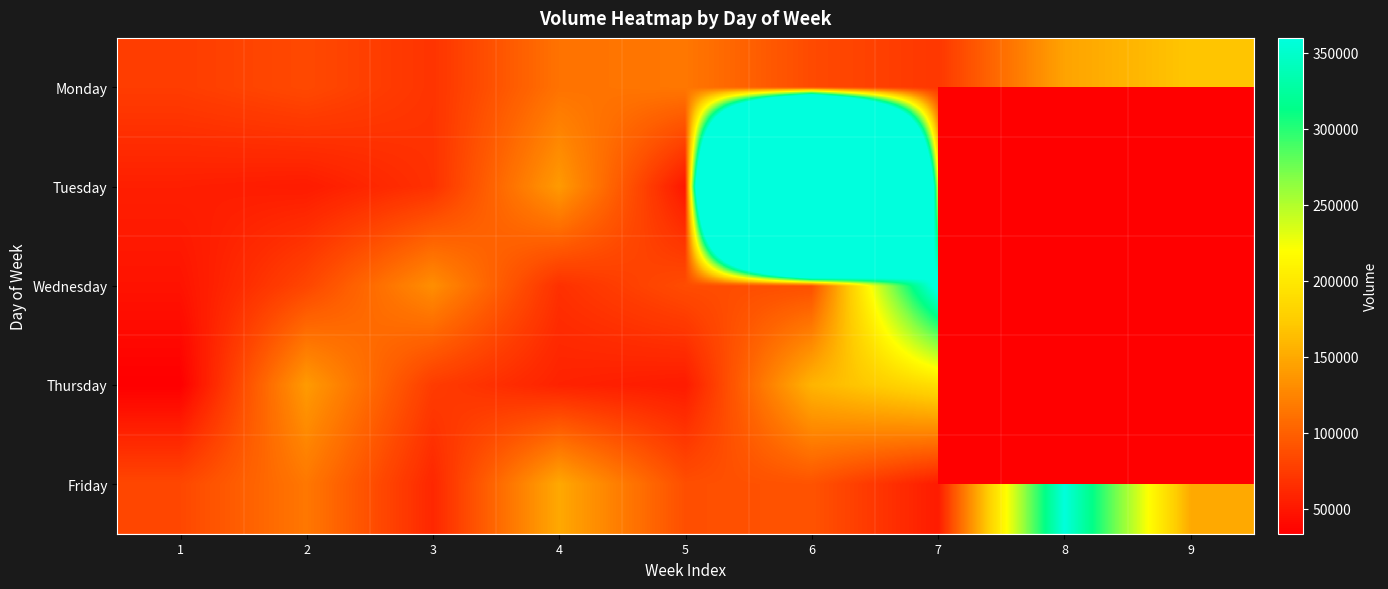

Is the value of Wednesday at 2 greater than the value of Friday at 4?

No